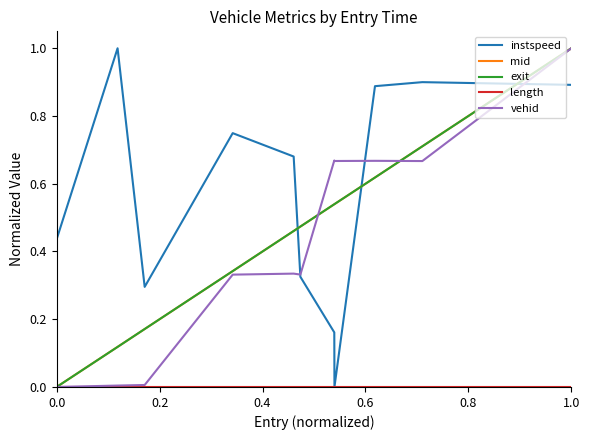

Count the instspeed values in the range 0 to 1.

12